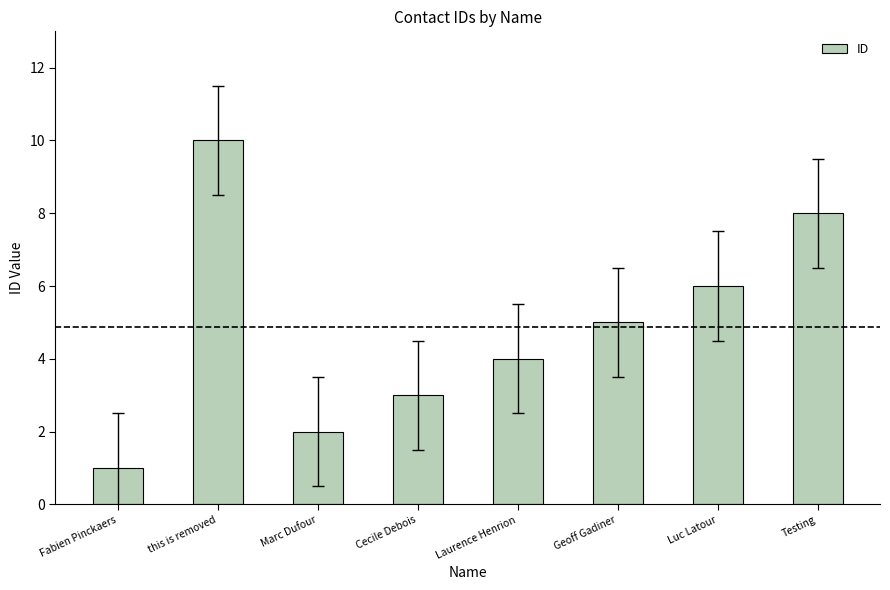

What is the greatest value displayed?

10